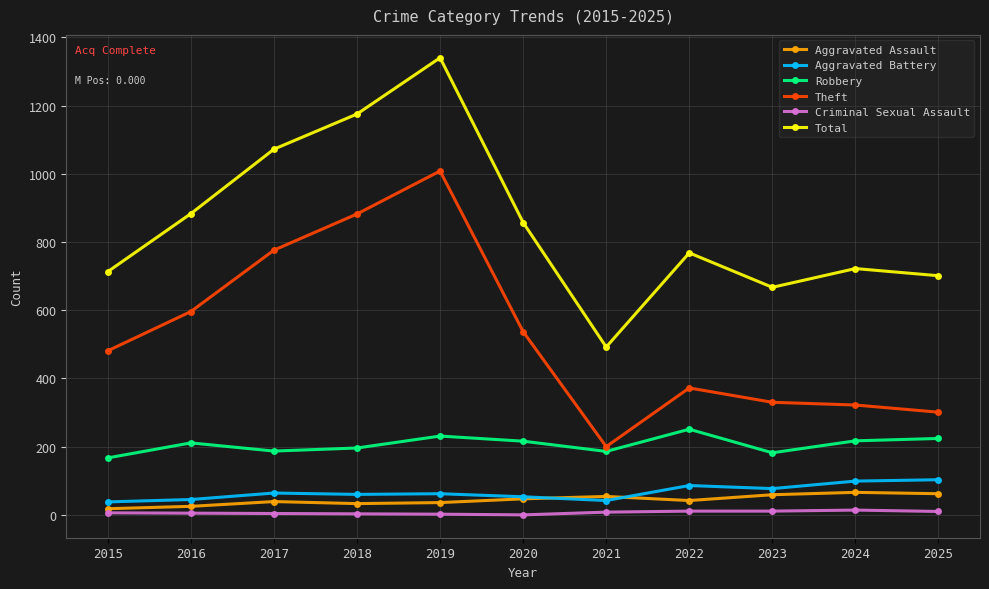

True or false: Robbery and Total cross at least once.

False